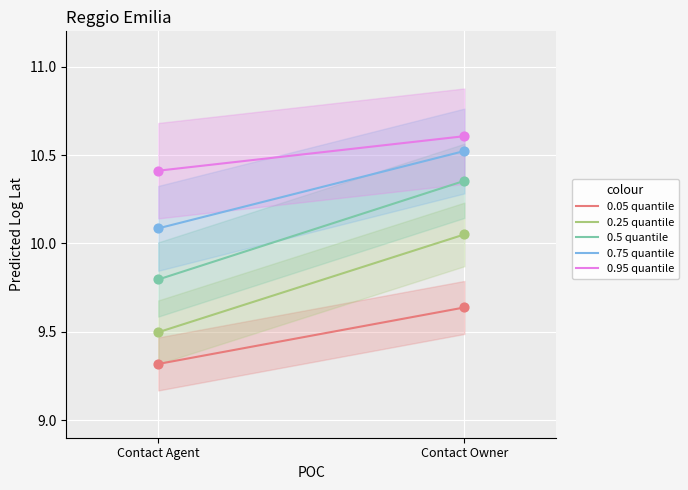

At how many categories does at least one series exceed 10?

2